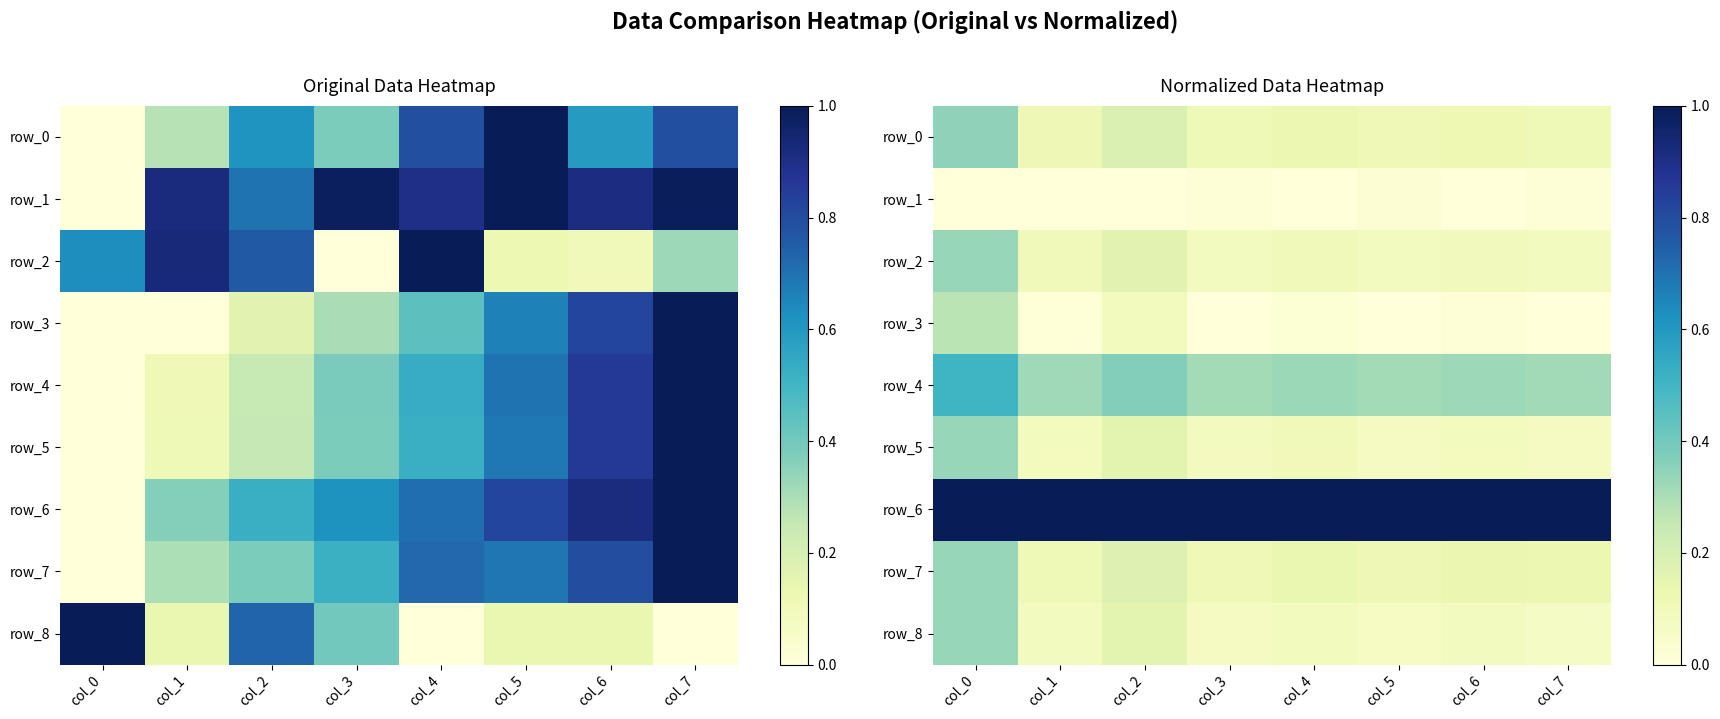

Reading left to right, what are all the values shown in this chart?

row_0: col_0=0.4	col_1=0.1	col_2=0.2	col_3=0.1	col_4=0.1	col_5=0.1	col_6=0.1	col_7=0.1
row_1: col_0=0.0	col_1=0.0	col_2=0.0	col_3=0.0	col_4=0.0	col_5=0.0	col_6=0.0	col_7=0.0
row_2: col_0=0.3	col_1=0.1	col_2=0.2	col_3=0.1	col_4=0.1	col_5=0.1	col_6=0.1	col_7=0.1
row_3: col_0=0.3	col_1=0.0	col_2=0.1	col_3=0.0	col_4=0.0	col_5=0.0	col_6=0.0	col_7=0.0
row_4: col_0=0.5	col_1=0.3	col_2=0.4	col_3=0.3	col_4=0.3	col_5=0.3	col_6=0.3	col_7=0.3
row_5: col_0=0.3	col_1=0.1	col_2=0.2	col_3=0.1	col_4=0.1	col_5=0.1	col_6=0.1	col_7=0.1
row_6: col_0=1.0	col_1=1.0	col_2=1.0	col_3=1.0	col_4=1.0	col_5=1.0	col_6=1.0	col_7=1.0
row_7: col_0=0.3	col_1=0.1	col_2=0.2	col_3=0.1	col_4=0.1	col_5=0.1	col_6=0.1	col_7=0.1
row_8: col_0=0.3	col_1=0.1	col_2=0.2	col_3=0.1	col_4=0.1	col_5=0.1	col_6=0.1	col_7=0.1